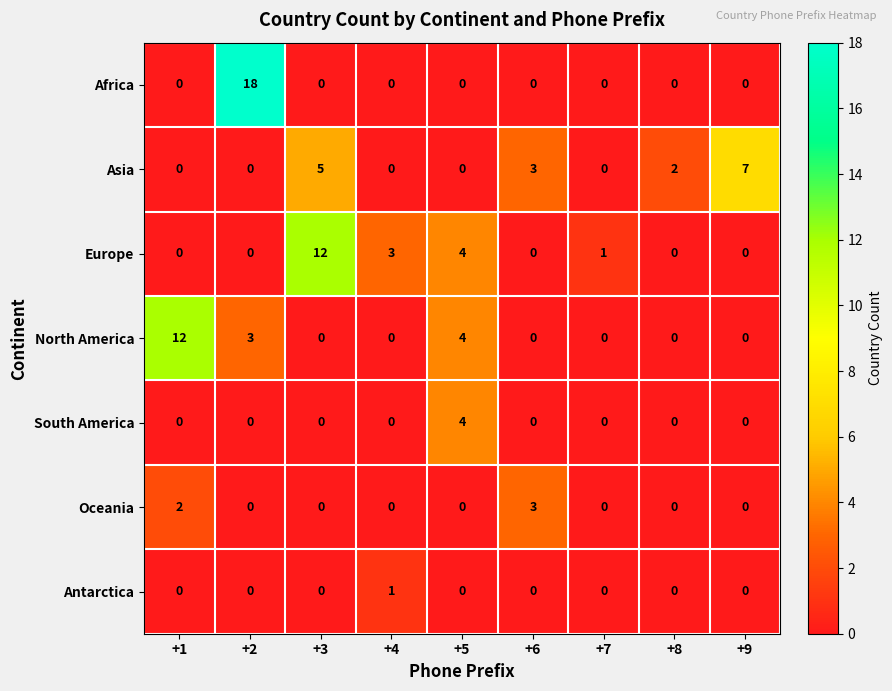

The value of Europe at +9 is -5. True or false?

False